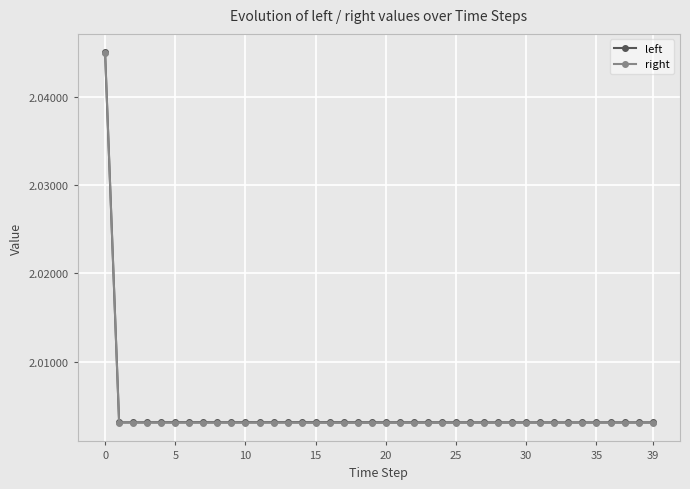

True or false: right and left intersect in this chart.

False